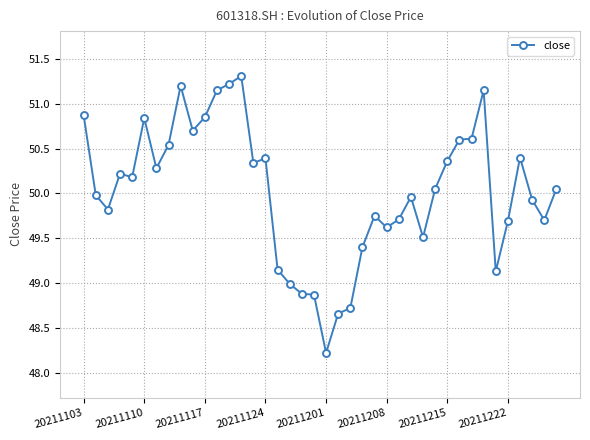

True or false: the data has more than 0 interior local peaks.

True